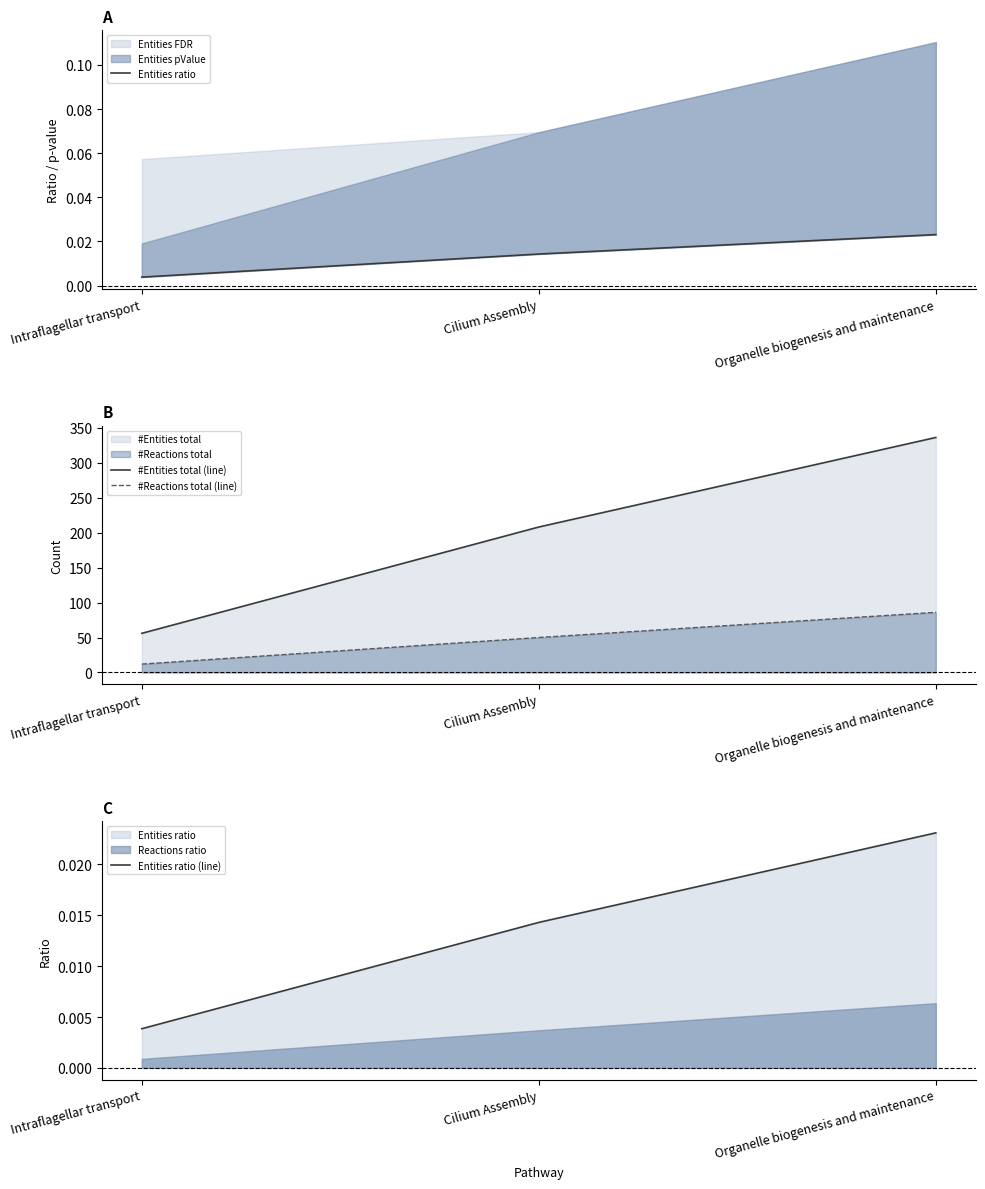

What is the label of the 2nd point from the right?

Cilium Assembly